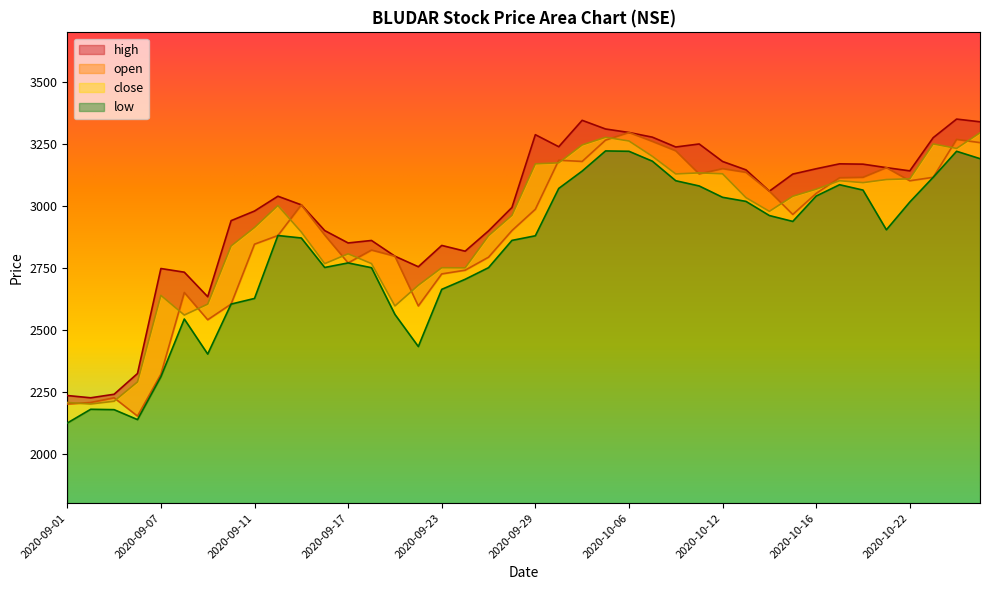

What is the difference between the highest and lowest values at 2020-09-22?

322.2